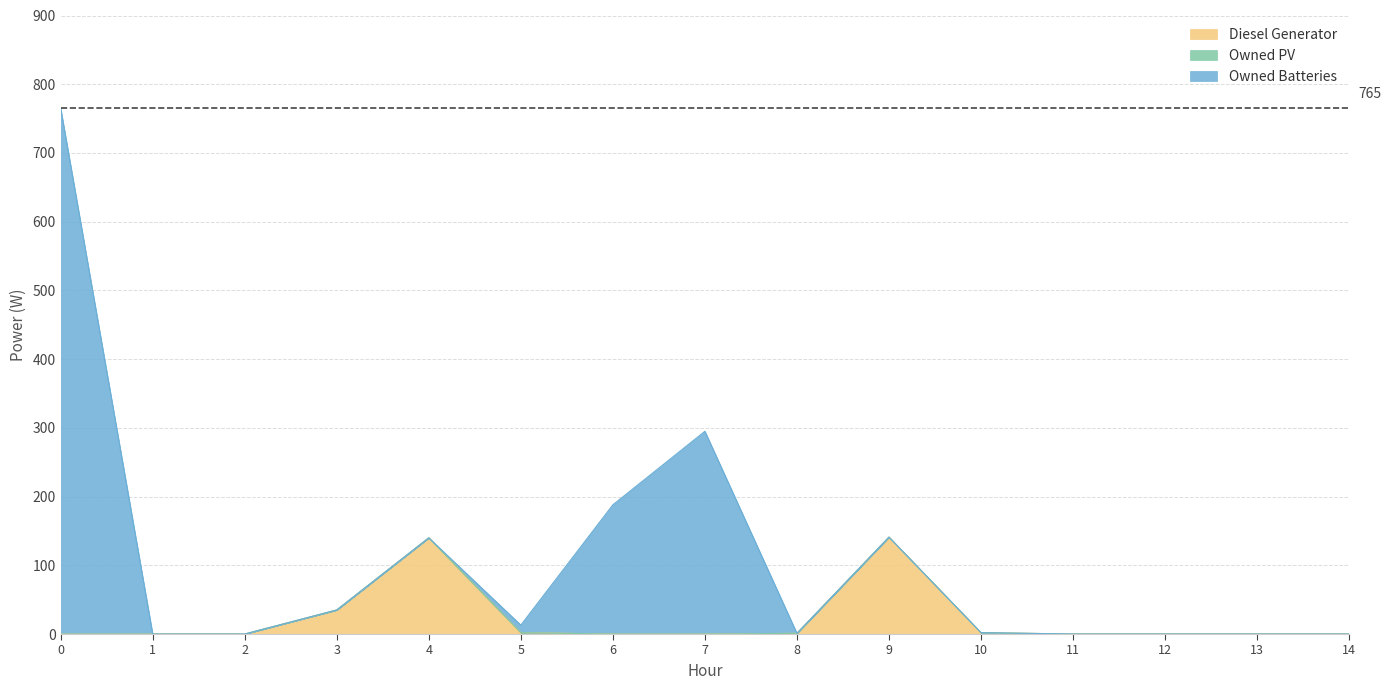

What are all the series names shown in the legend?

Diesel Generator, Owned PV, Owned Batteries